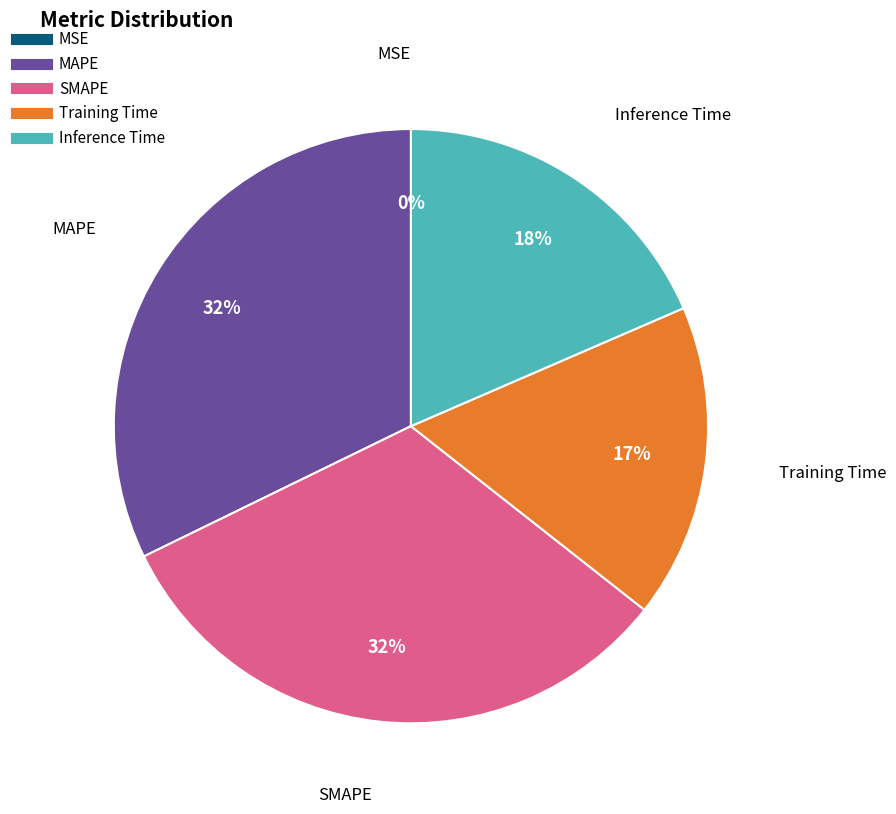

Is the sum of MAPE and Inference Time greater than half?

Yes